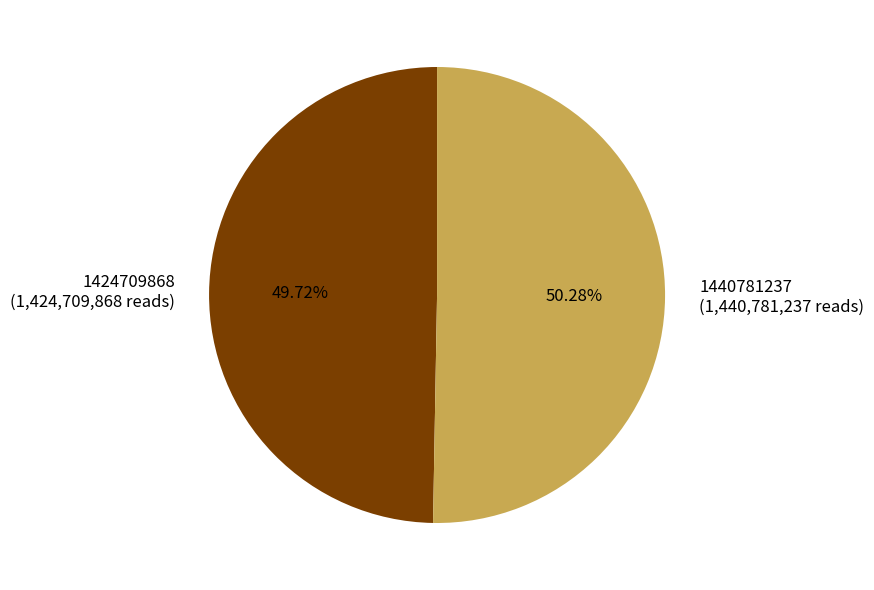

Approximately how many times larger is the value at 1424709868 compared to 1440781237?

1.0